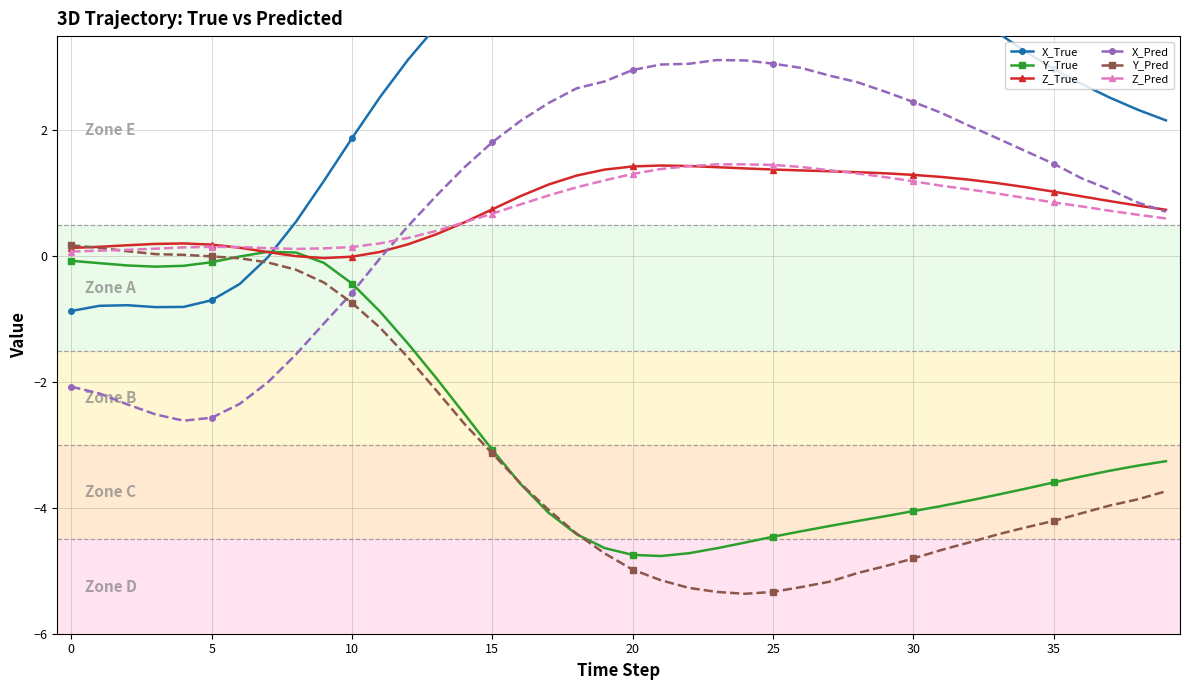

The value of X_Pred at 5 is -2.6. True or false?

True